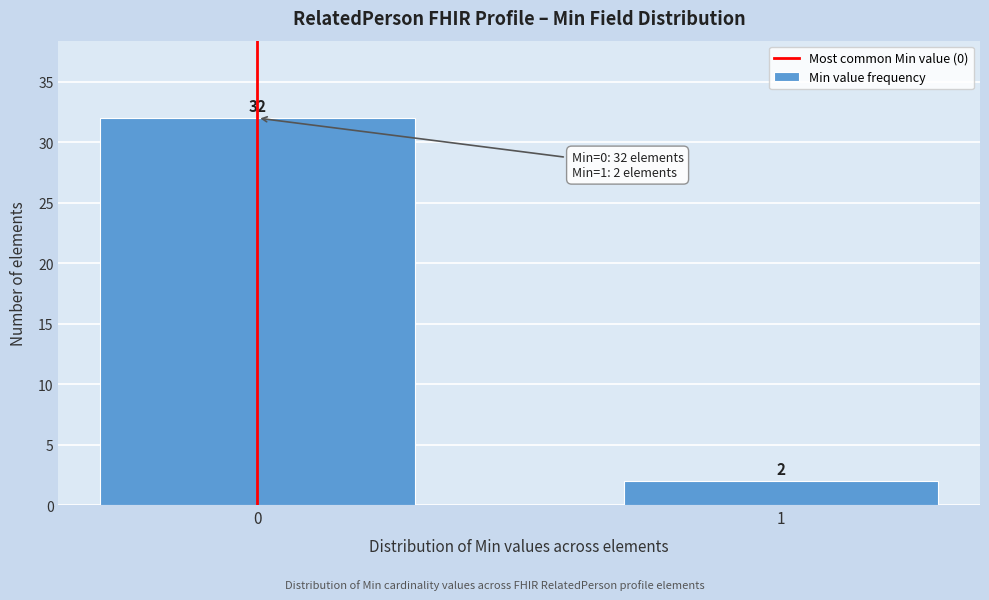

Reading right to left, extract all data points from this chart.

2	32